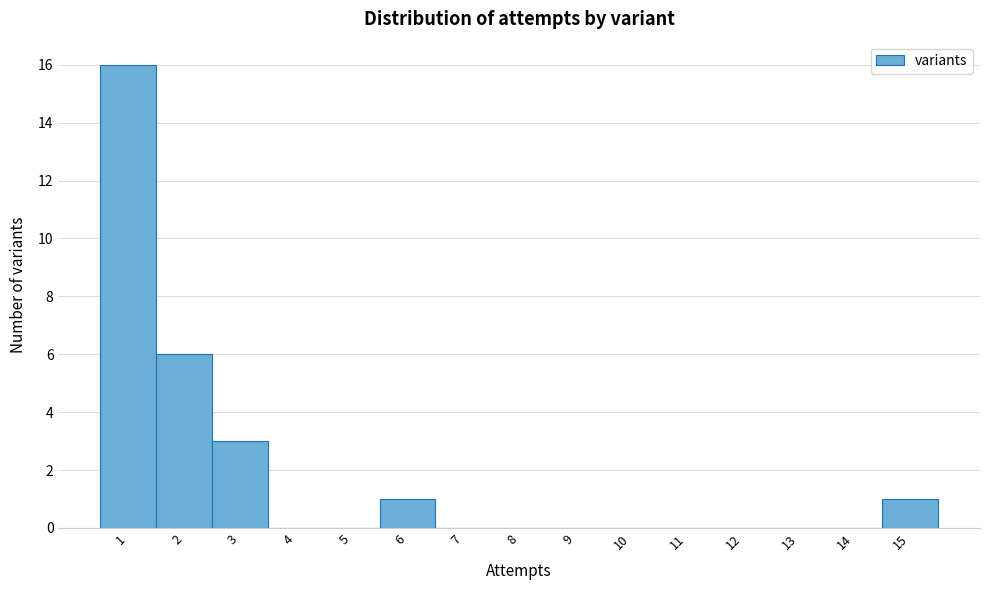

Over which range of the x-axis is the bar tallest?

0.5 to 1.5